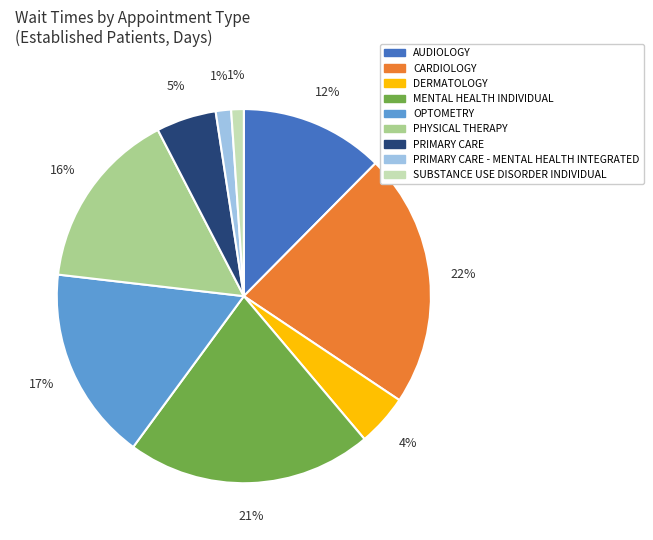

How many slices are in this pie chart?

9